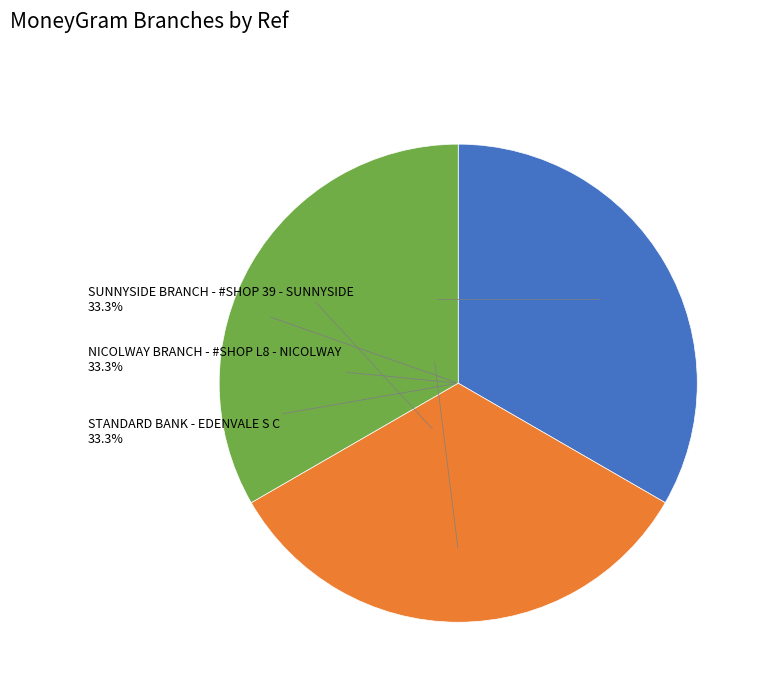

Does any single category account for the majority?

No